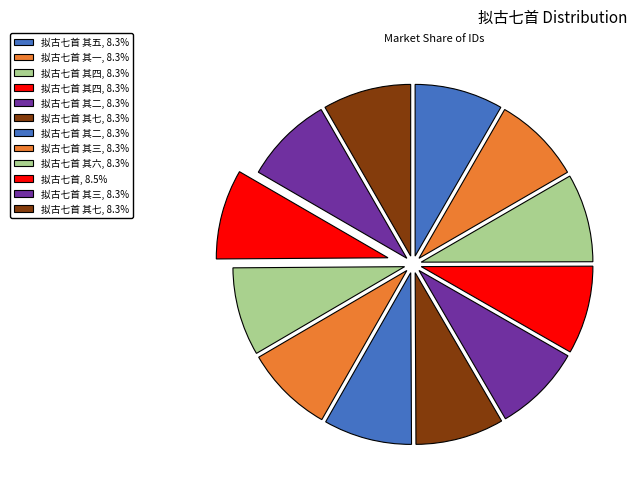

Count the number of slices in the pie.

12